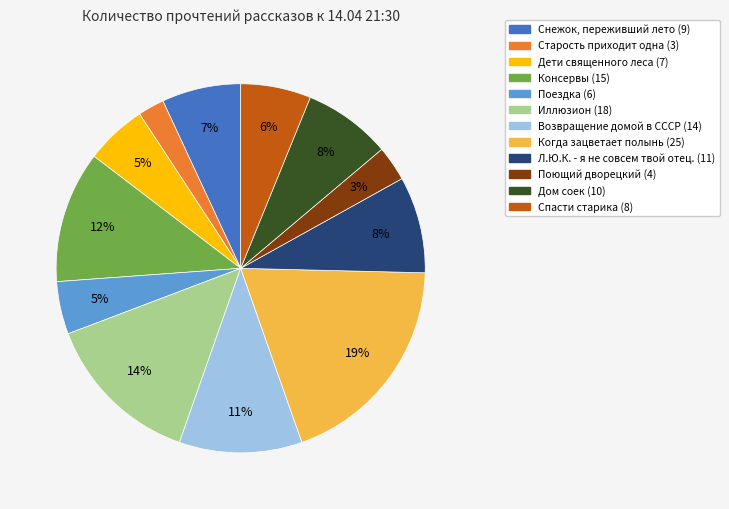

Count the number of slices in the pie.

12